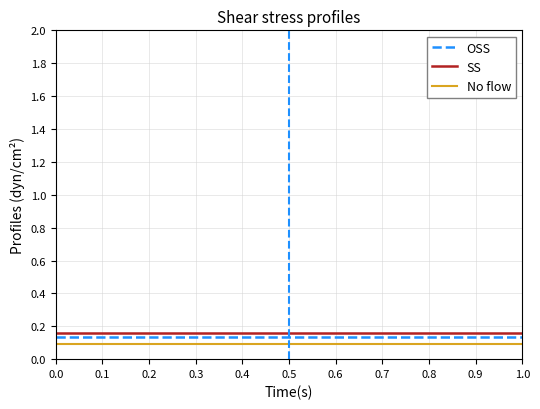

Rank the series by their average value, from highest to lowest.

SS, OSS, No flow